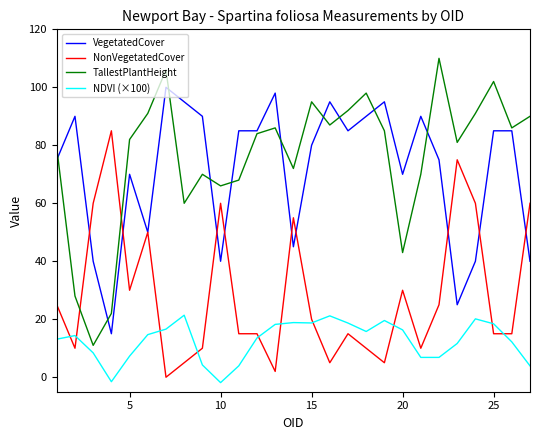

Which series has the largest range (max minus min)?

TallestPlantHeight